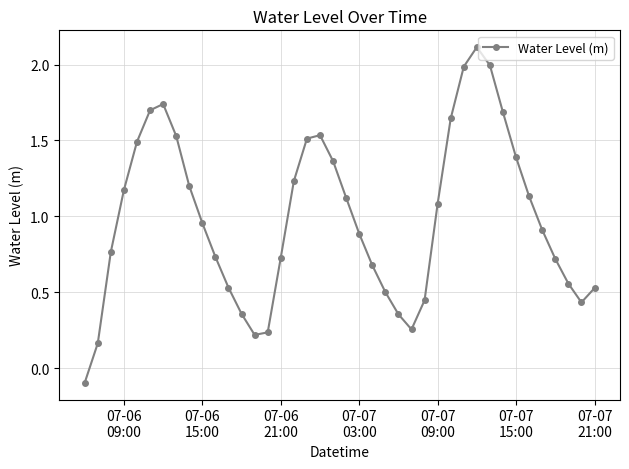

How many points are higher than both their immediate neighbors (excluding endpoints)?

3